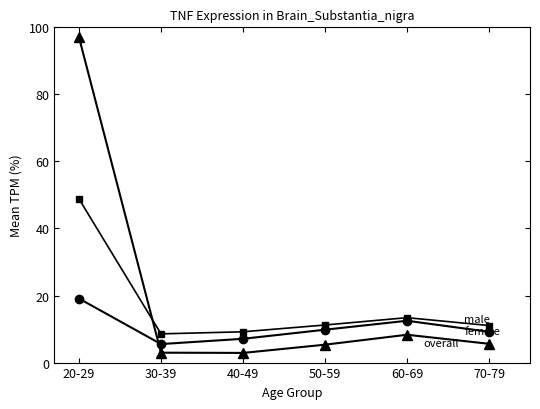

What is the maximum value shown in the chart?

97.0